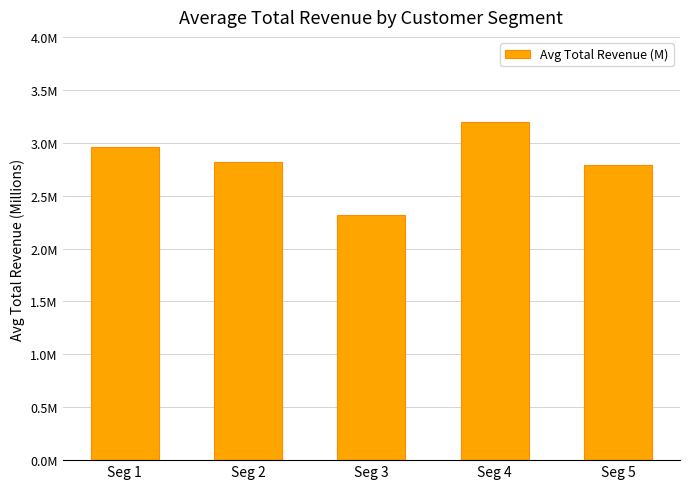

Reading left to right, extract all data points from this chart.

3.0	2.8	2.3	3.2	2.8